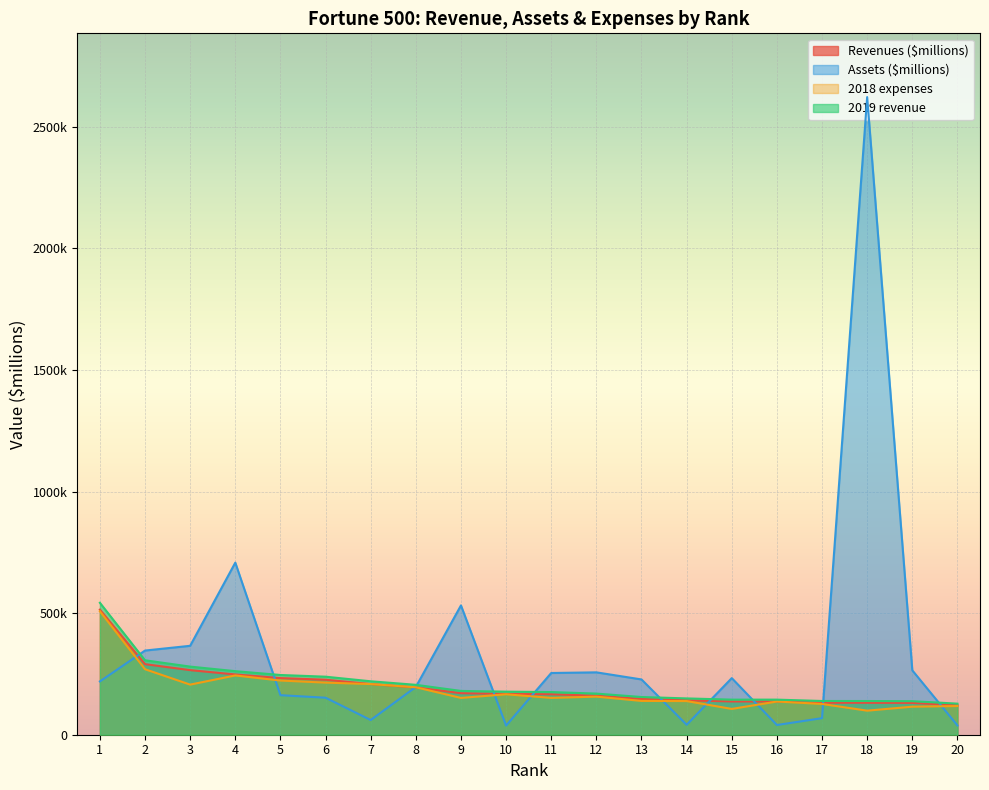

How many data points in Revenues ($millions) are above 167939?

10